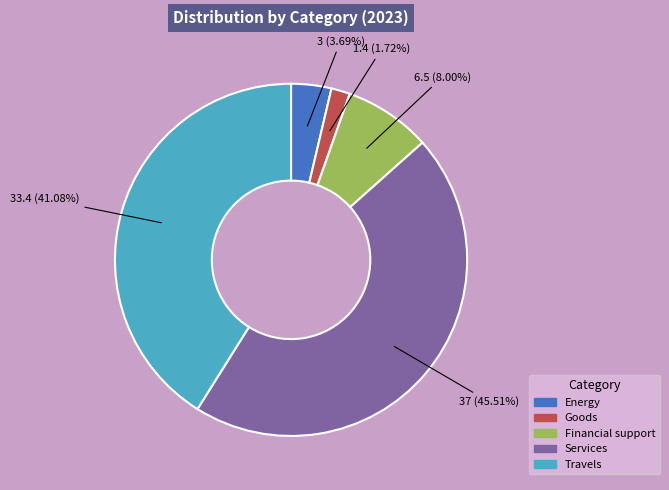

Which slice is the smallest?

Goods